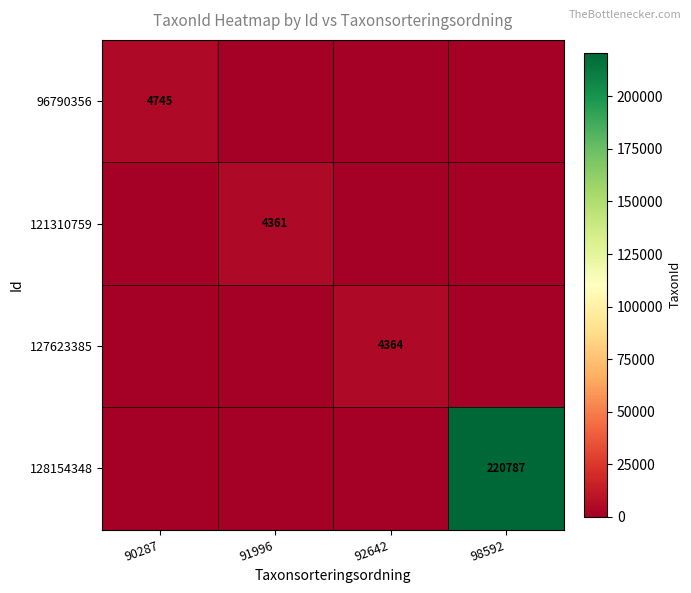

True or false: 96790356 has a value of 6663 at 90287.

False